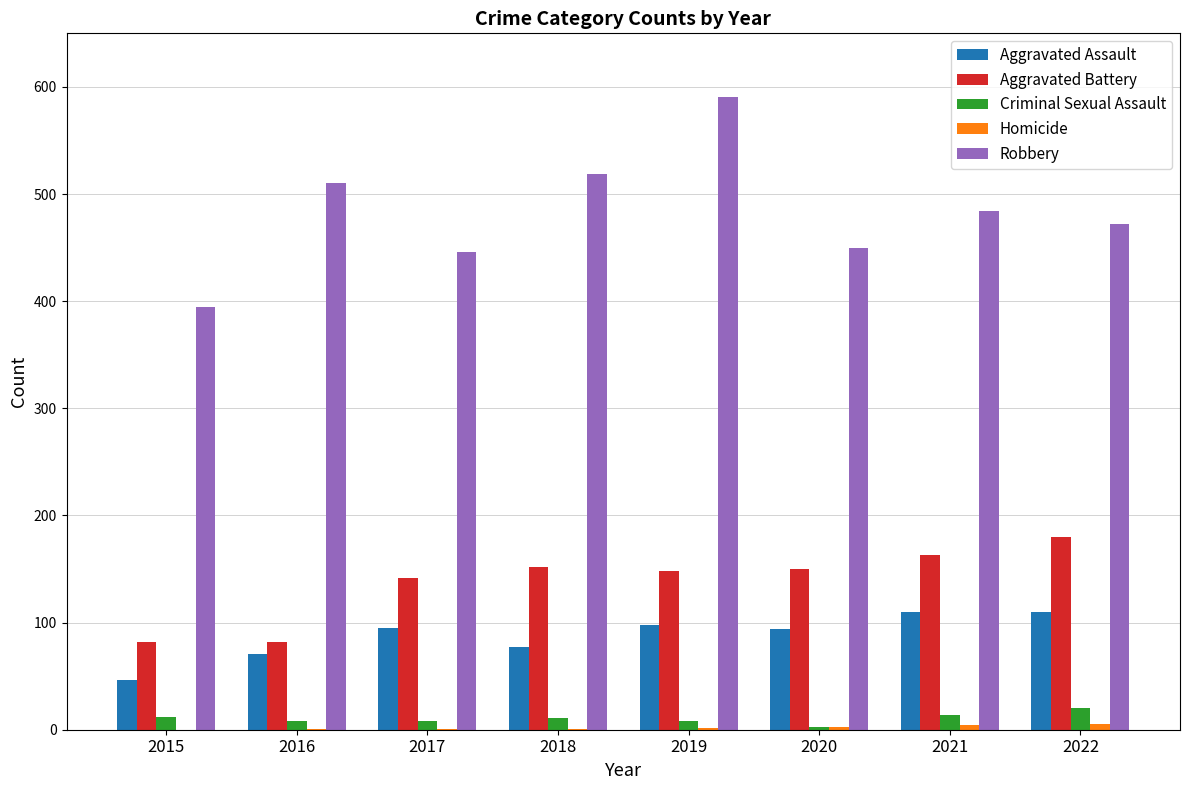

Which series has the largest range (max minus min)?

Robbery